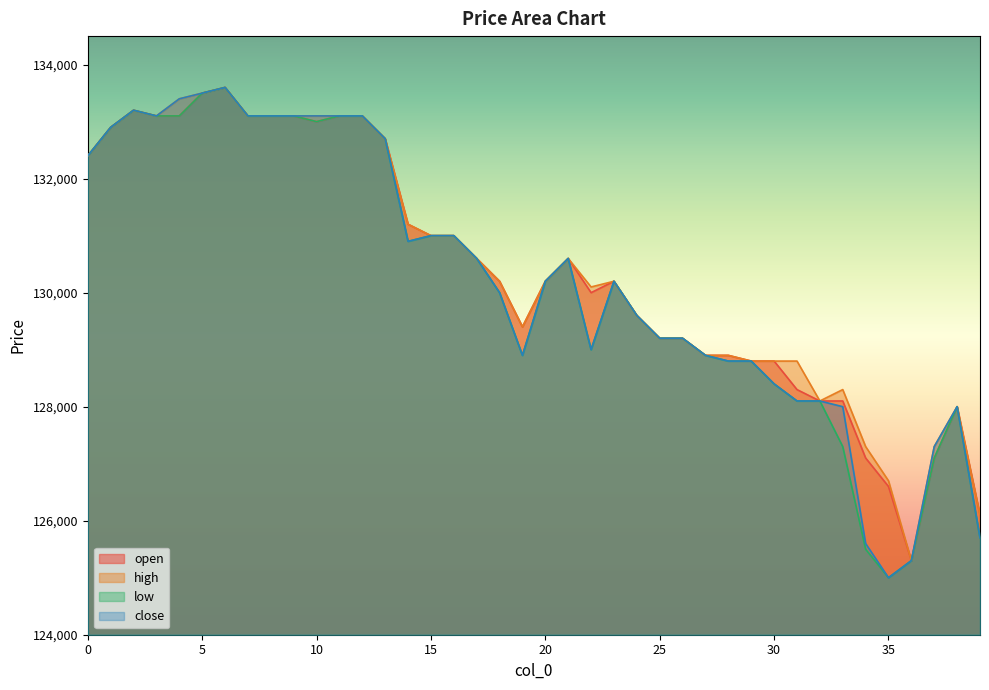

What is the highest value of the open series?

133600